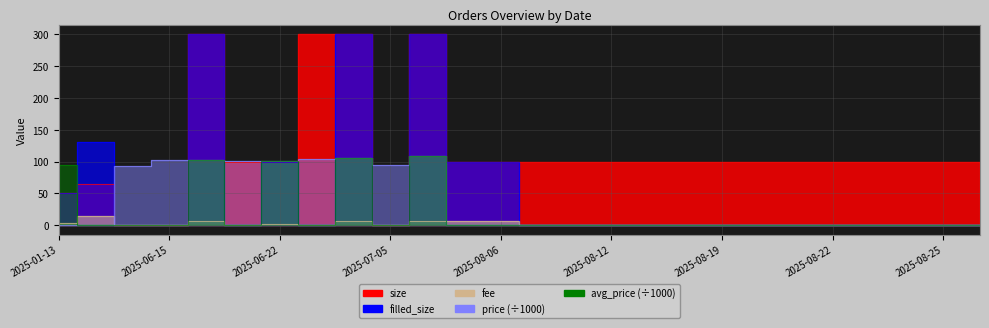

What is the spread (max minus min) of values at 2025-08-06?

100.0